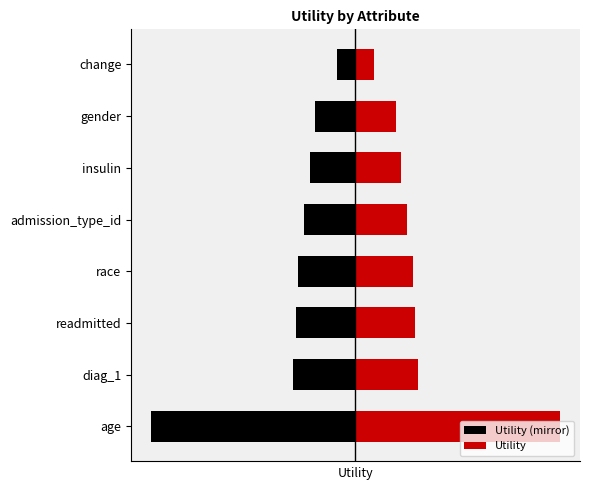

The Utility series shows 0.1 at gender. True or false?

False